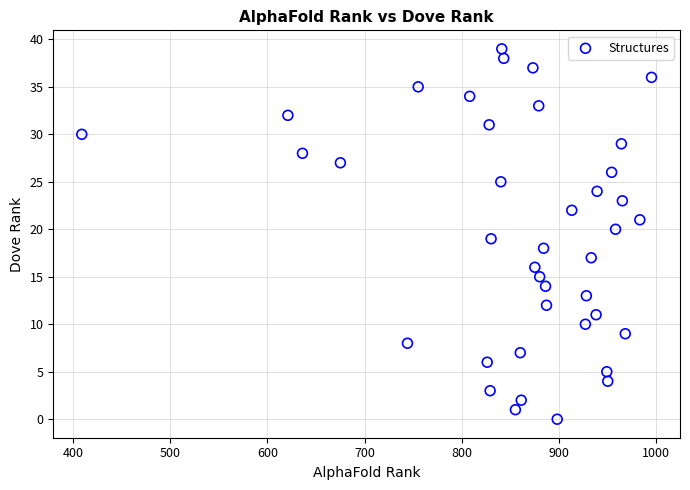

What is the range of Y values (max minus min)?

39